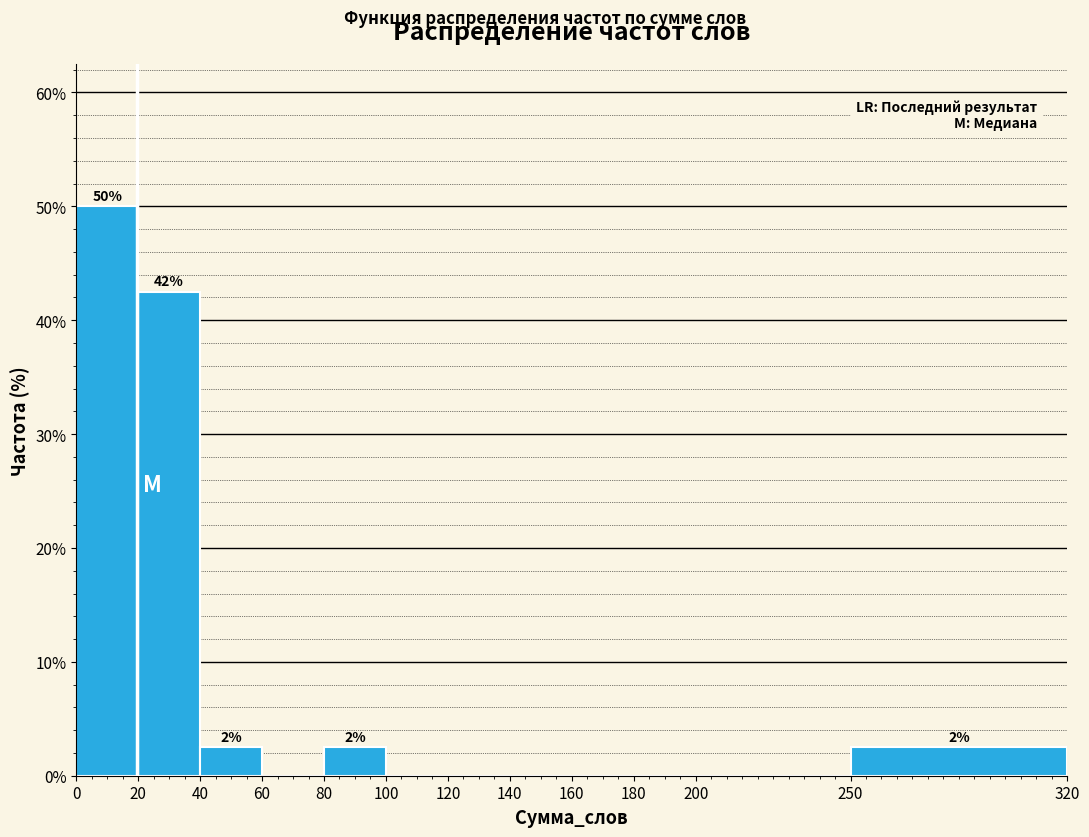

Over which range of the x-axis is the bar tallest?

0 to 20